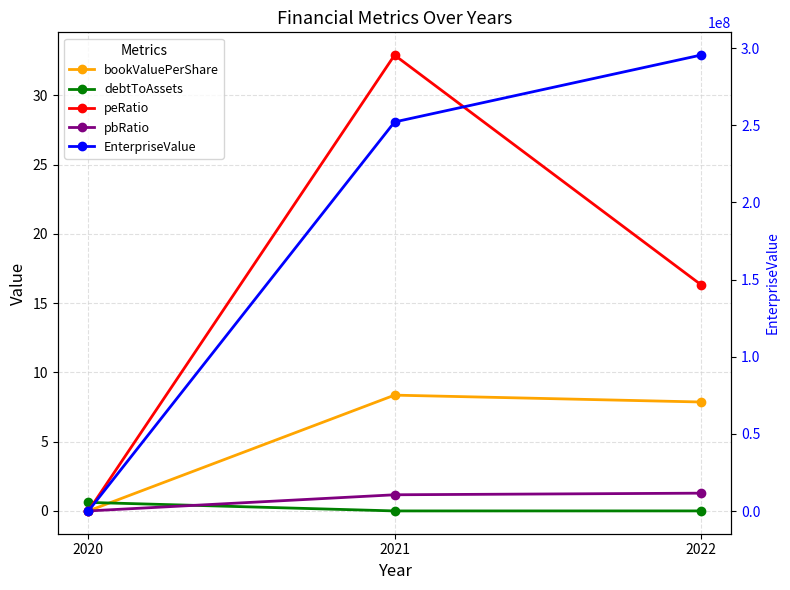

At which label does bookValuePerShare reach its minimum?

2020